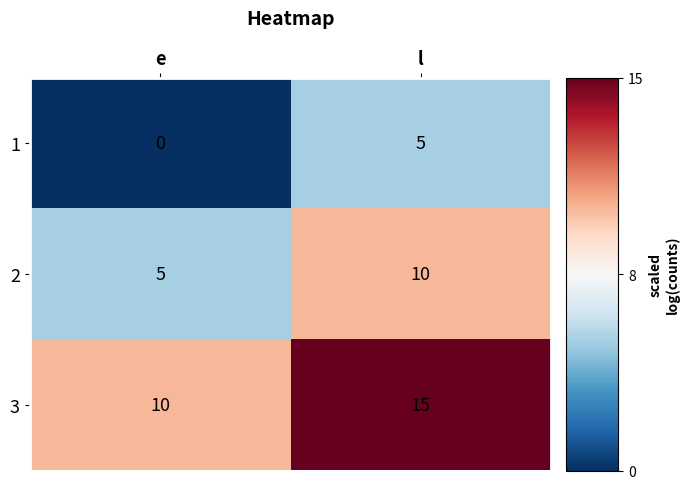

The 2 series shows 10 at l. True or false?

True